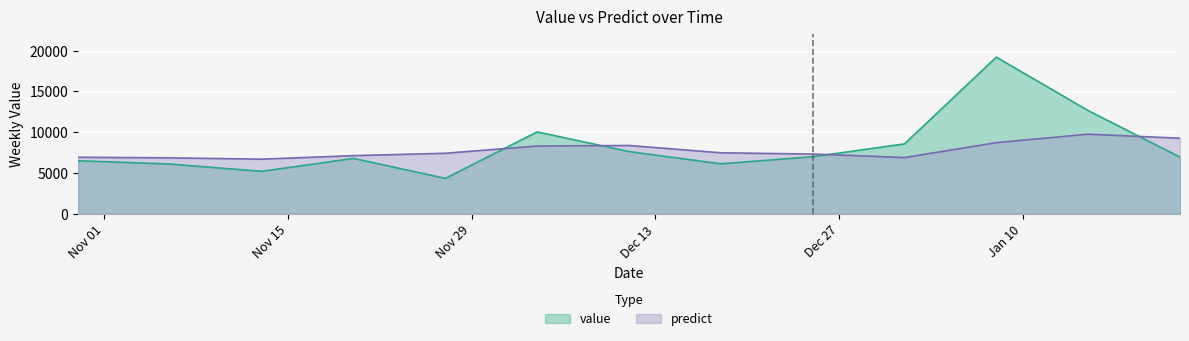

What are all the series names shown in the legend?

value, predict